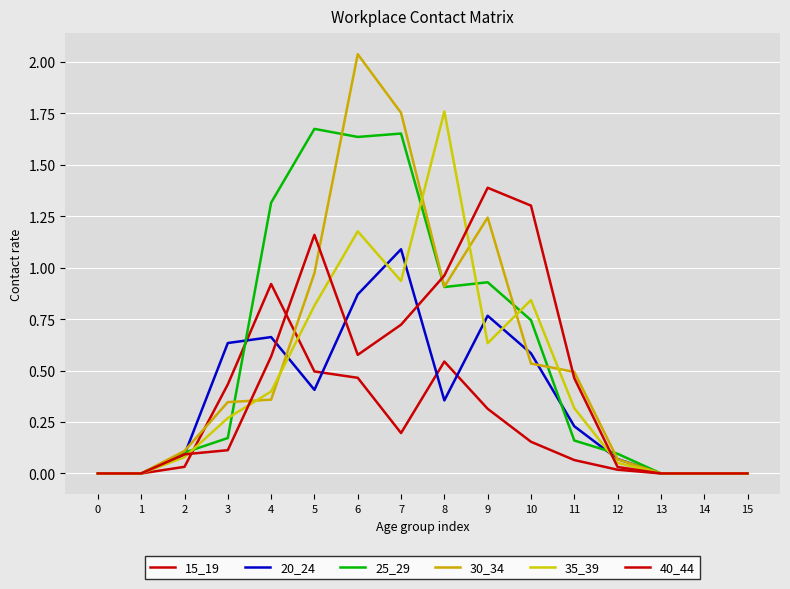

Is it true that 15_19 equals 0.3 at 7?

False